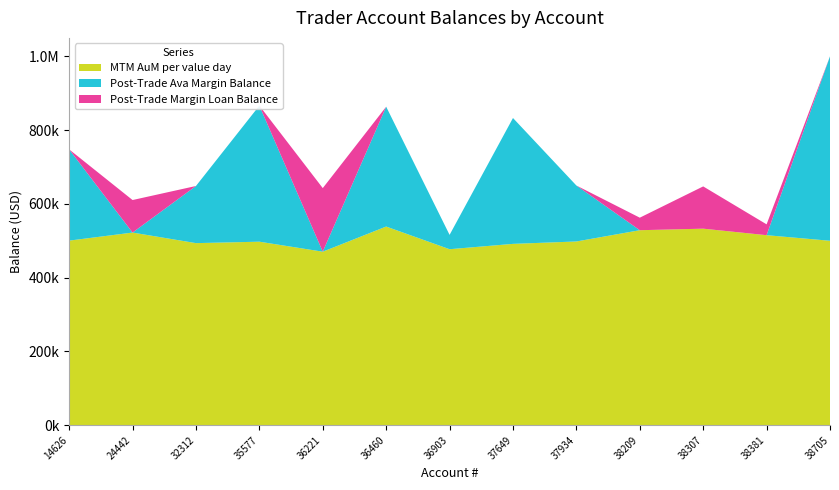

What are all the series names shown in the legend?

MTM AuM per value day, Post-Trade Ava Margin Balance, Post-Trade Margin Loan Balance